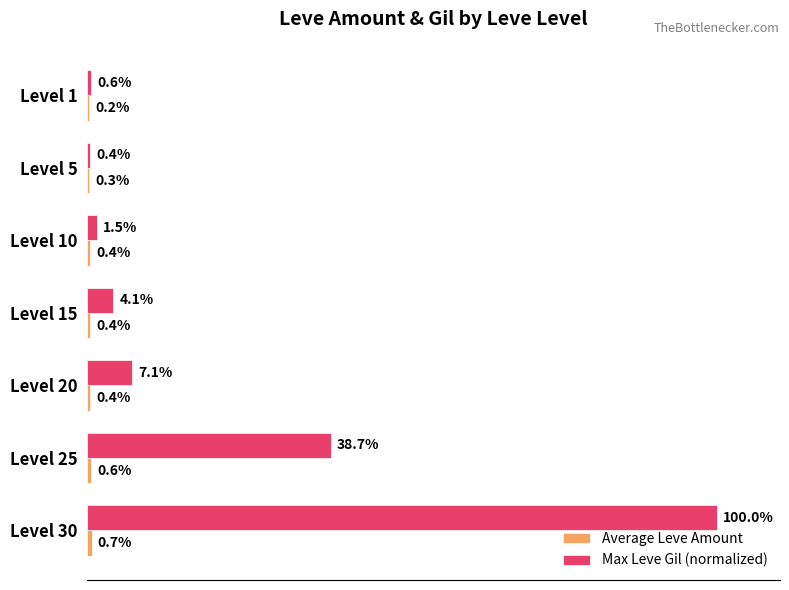

Which series has the largest total across all categories?

Max Leve Gil (normalized)